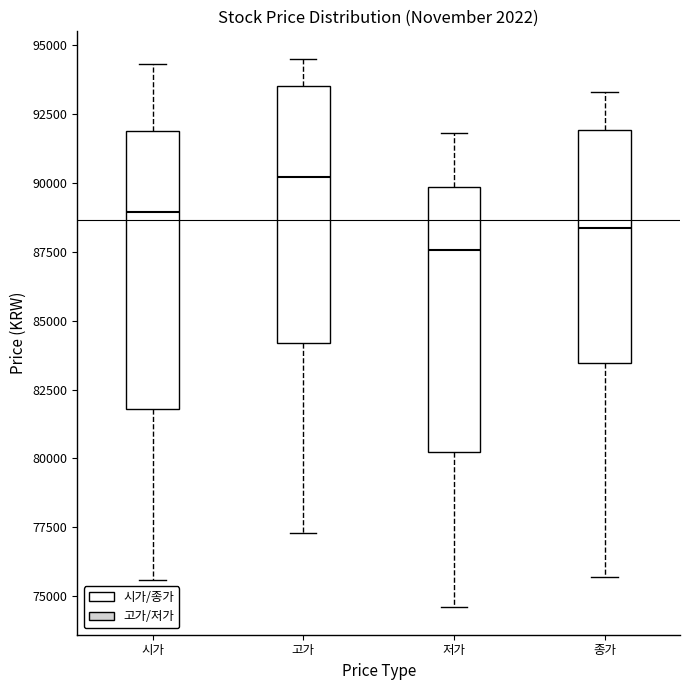

Reading left to right, read every box against the y-axis: the position of its median line, the range the box covers, and the ends of its whiskers. The values are not printed on the chart, so give them approximately, as read against the axis.

시가: median 89000, box 82000 to 92000, whiskers 75500 to 94500
고가: median 90000, box 84000 to 93500, whiskers 77500 to 94500
저가: median 87500, box 80000 to 90000, whiskers 74500 to 92000
종가: median 88500, box 83500 to 92000, whiskers 75500 to 93500